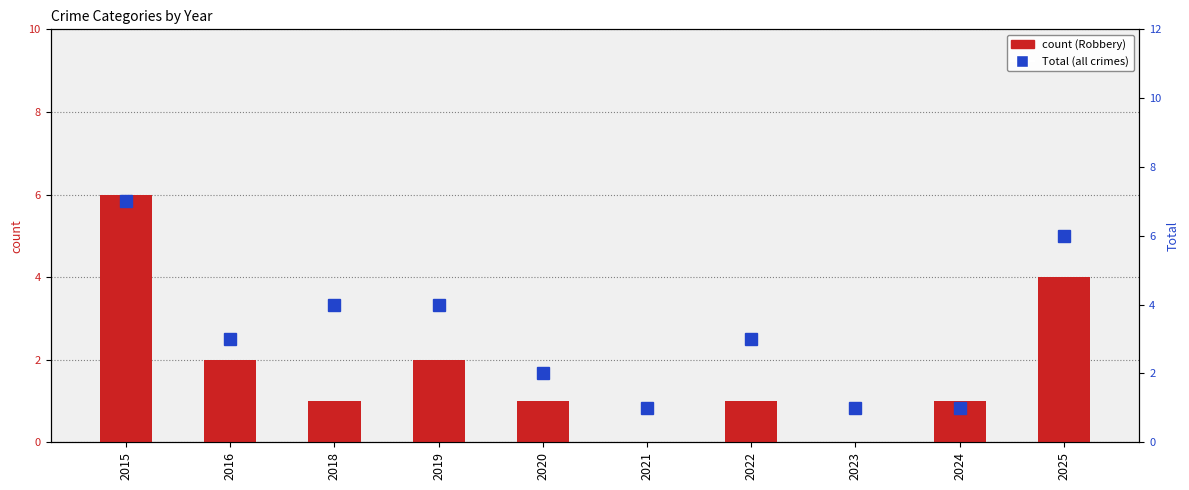

Count the Total (all crimes) values in the range 1 to 4.

8